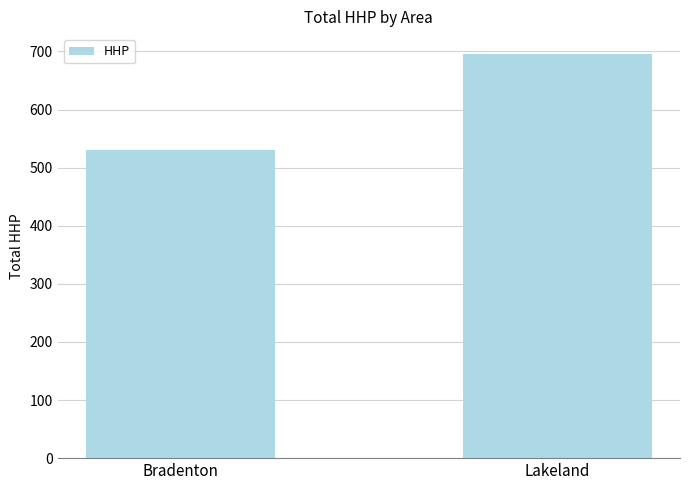

Between Lakeland and Bradenton, which is larger?

Lakeland